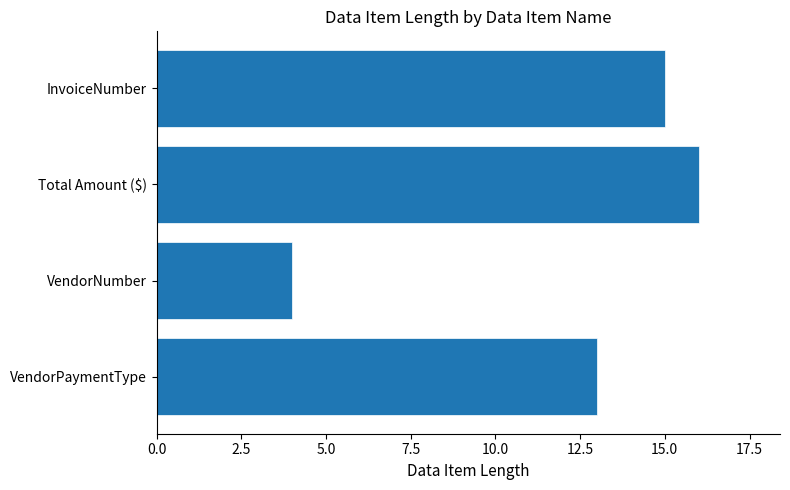

What is the change in value from InvoiceNumber to Total Amount ($)?

+1